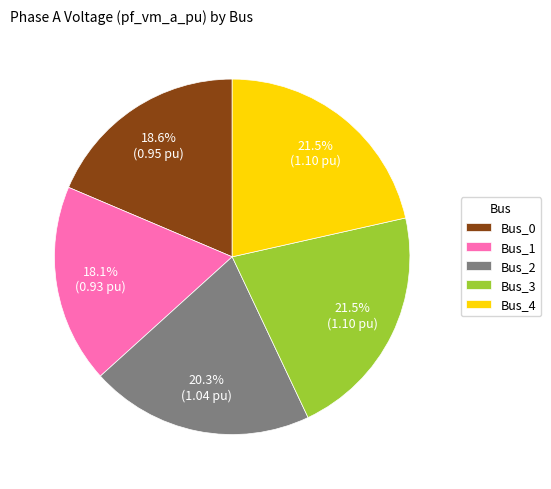

Does any single category account for the majority?

No